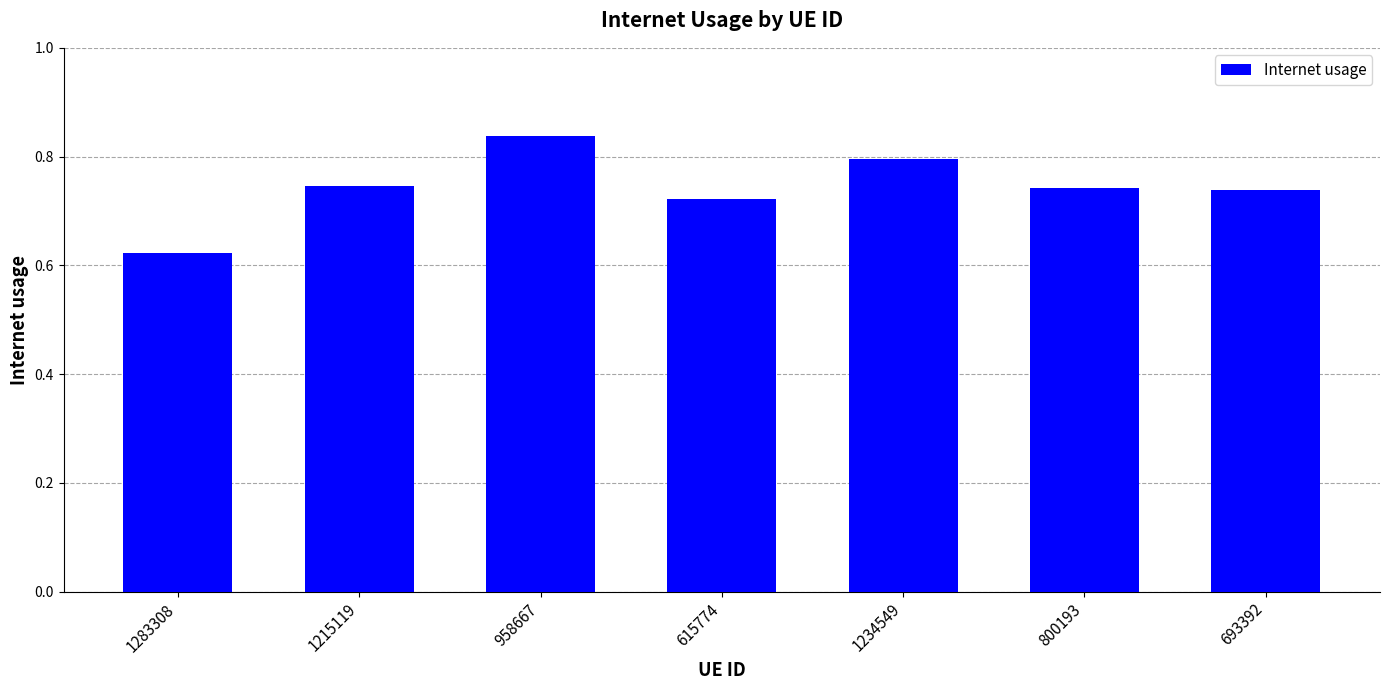

Between 958667 and 693392, which is larger?

958667